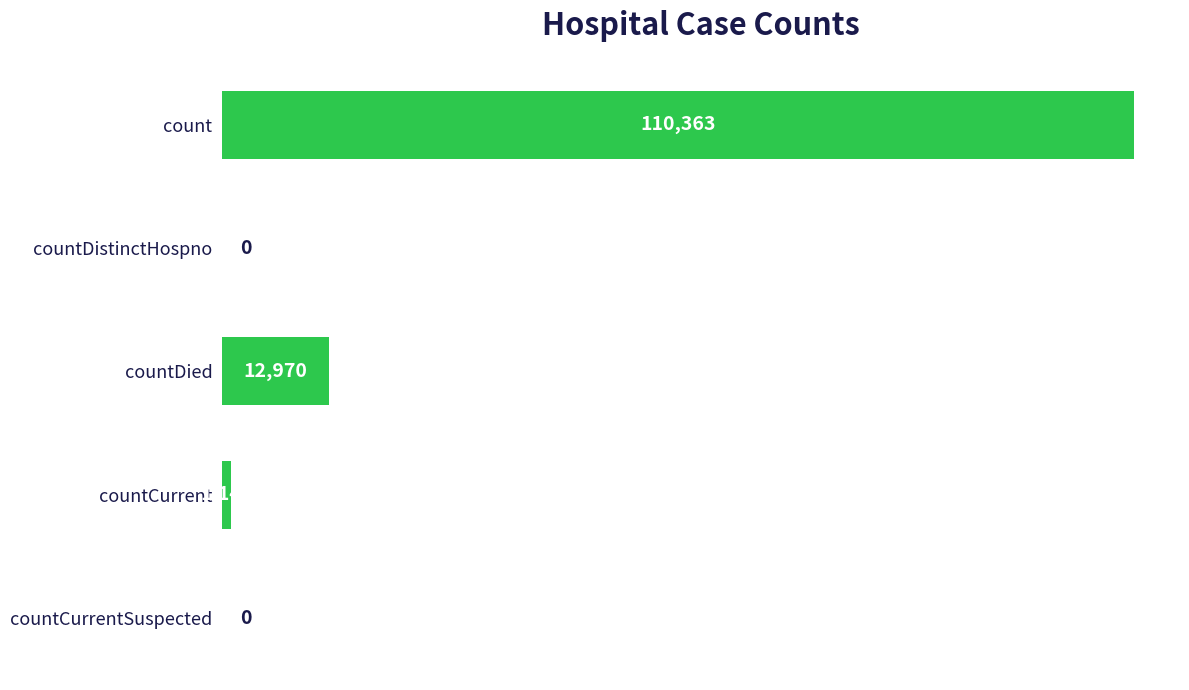

The chart shows a value of 1140 at countCurrent. True or false?

True